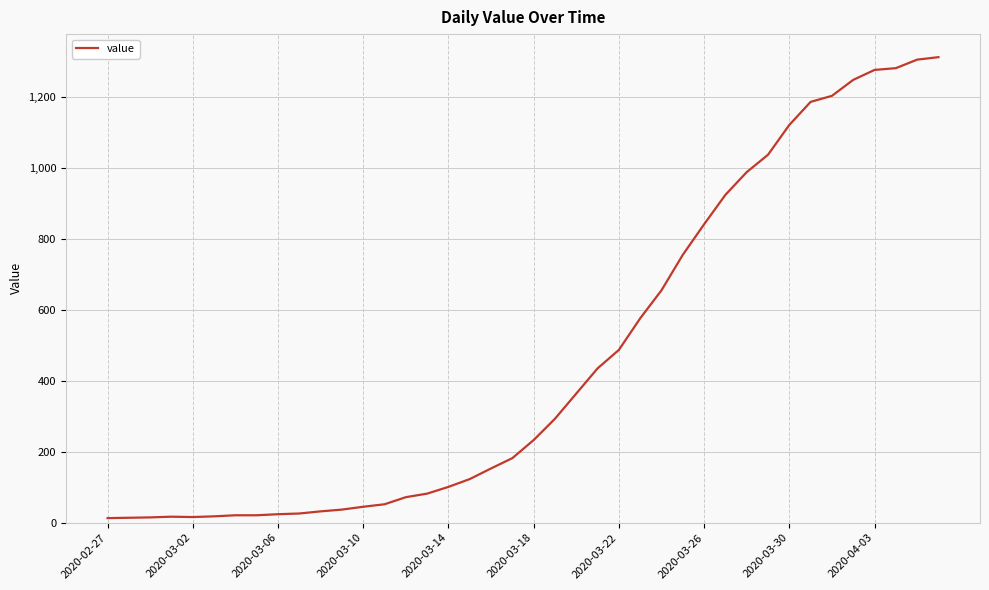

What is the greatest value displayed?

1312